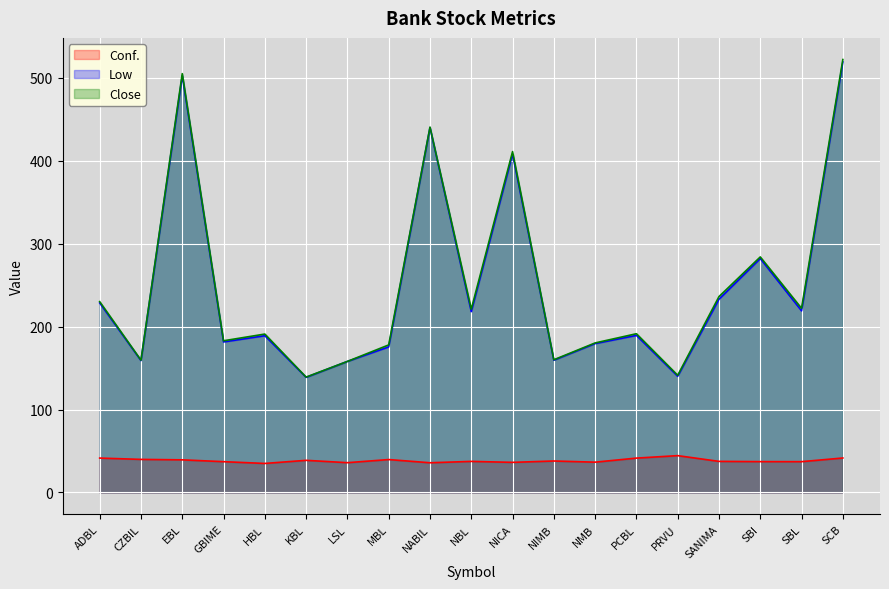

How many values in the Low series exceed 189?

10